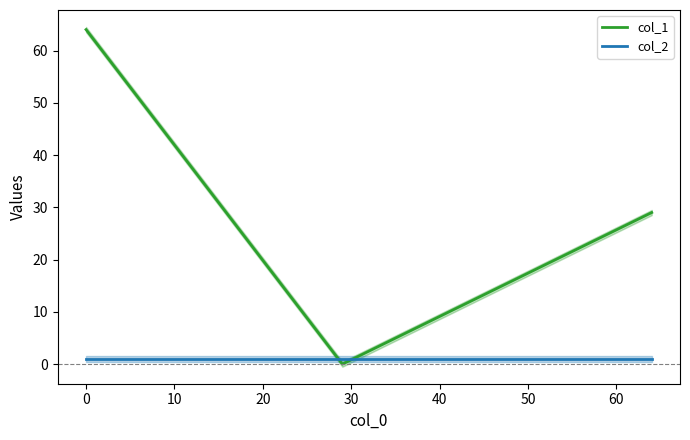

At how many categories does at least one series exceed 0?

3